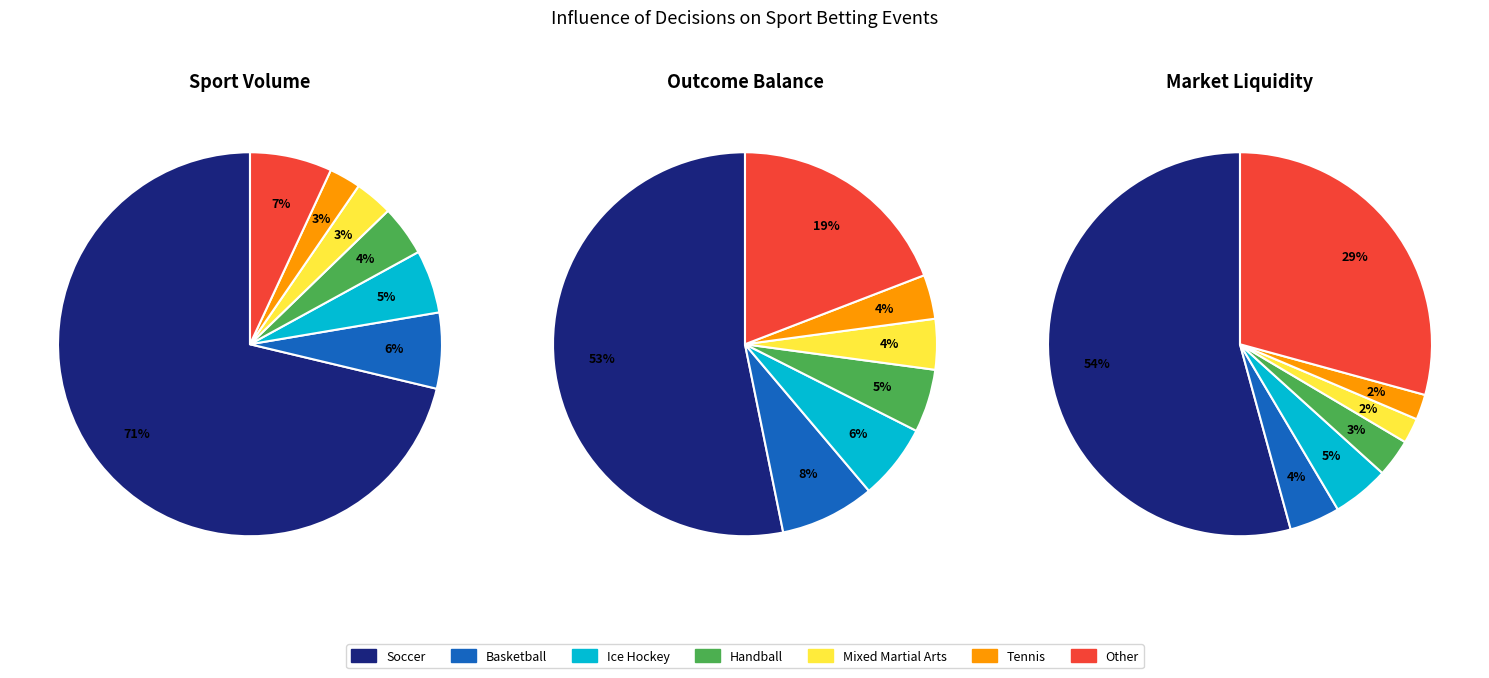

What percentage is the Basketball slice, to the nearest percent?

6%